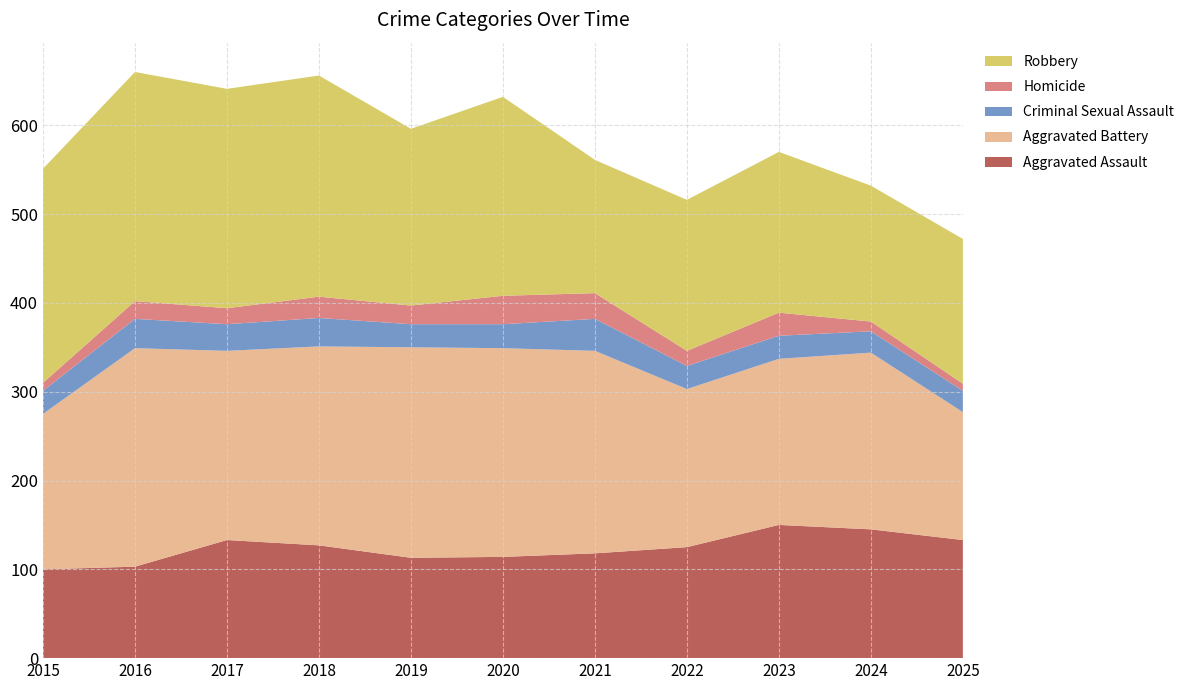

Reading left to right, transcribe all the data shown in this chart.

Aggravated Assault: 2015=100	2016=103	2017=133	2018=127	2019=113	2020=114	2021=118	2022=125	2023=150	2024=145	2025=133
Aggravated Battery: 2015=175	2016=246	2017=213	2018=224	2019=237	2020=235	2021=228	2022=178	2023=187	2024=199	2025=144
Criminal Sexual Assault: 2015=26	2016=33	2017=30	2018=32	2019=26	2020=27	2021=36	2022=26	2023=26	2024=24	2025=24
Homicide: 2015=9	2016=20	2017=18	2018=24	2019=21	2020=32	2021=29	2022=17	2023=26	2024=11	2025=8
Robbery: 2015=241	2016=258	2017=247	2018=249	2019=199	2020=224	2021=150	2022=170	2023=181	2024=153	2025=163